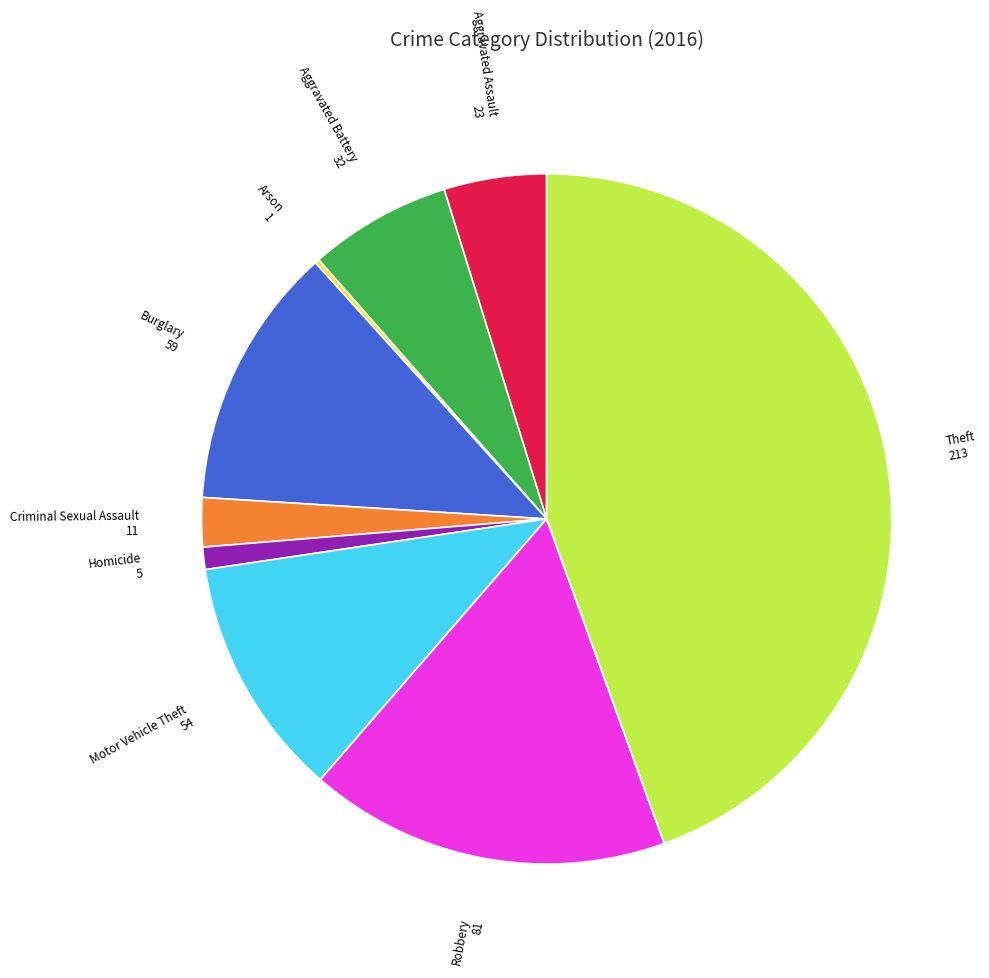

Does Robbery represent more than half of the total?

No